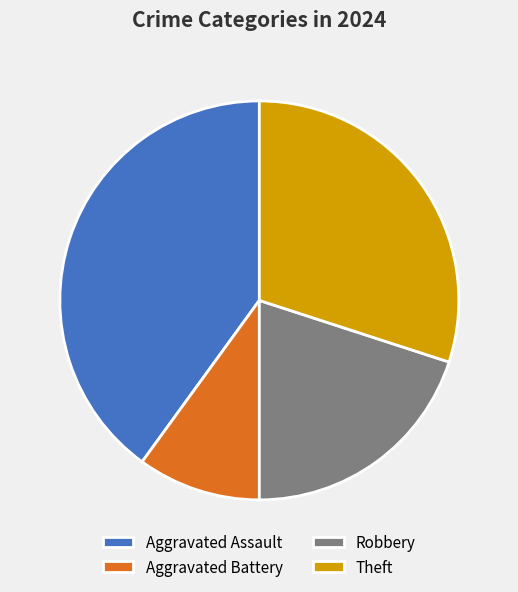

Is there a majority slice in this chart?

No